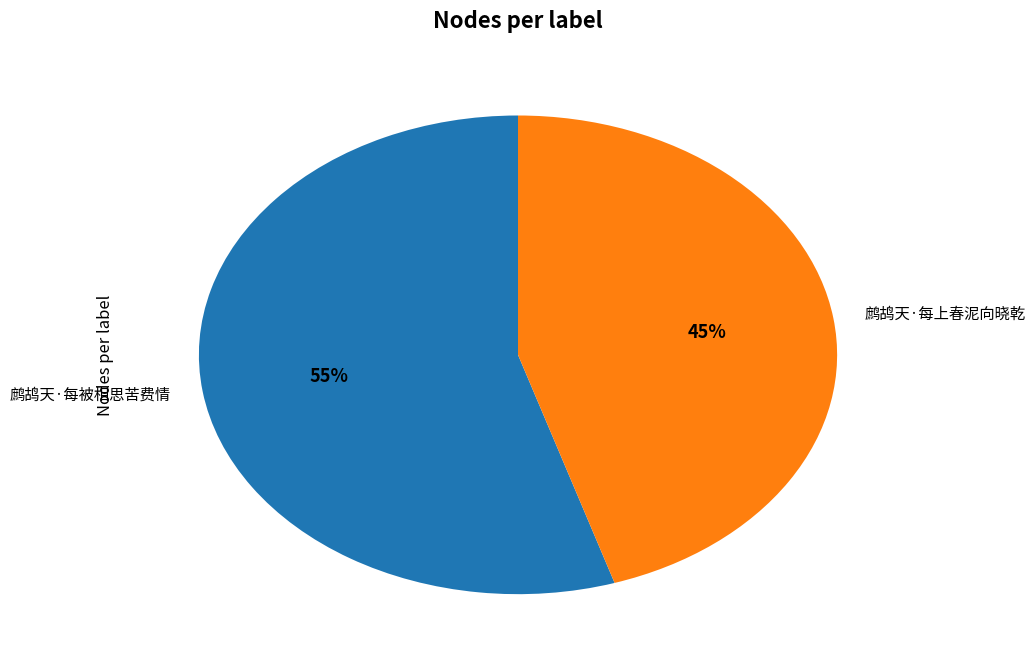

Which slice is the largest?

鹧鸪天·每被相思苦费情